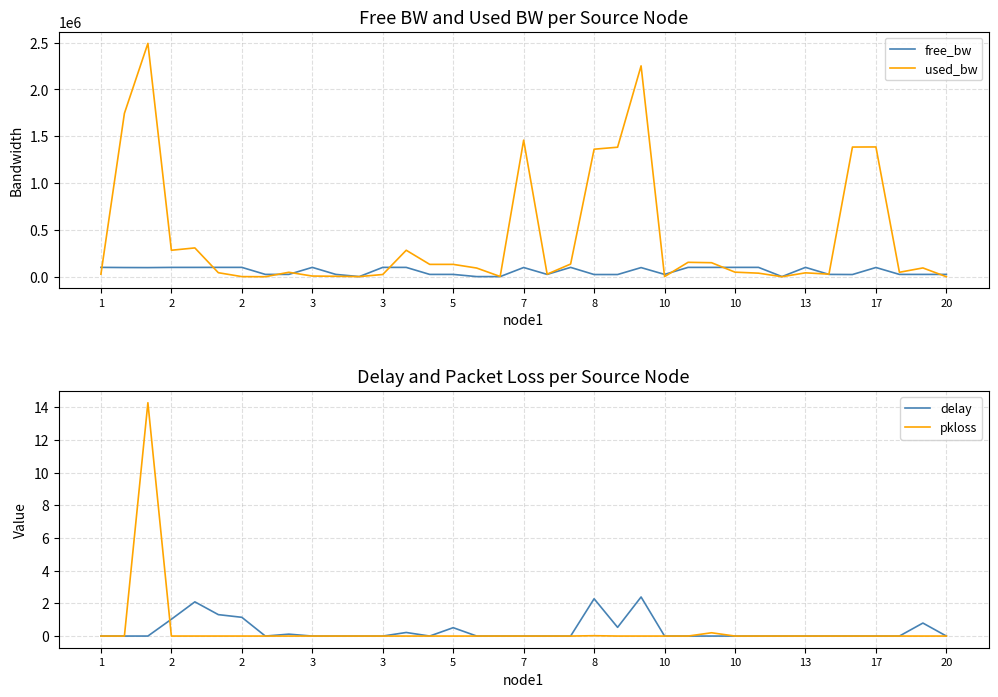

Which label corresponds to the smallest value in the chart?

1